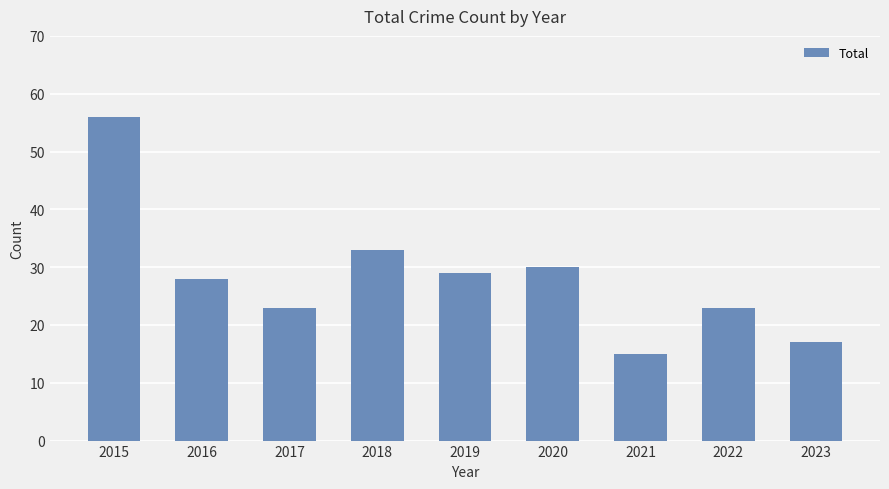

What is the sum of all values?

254